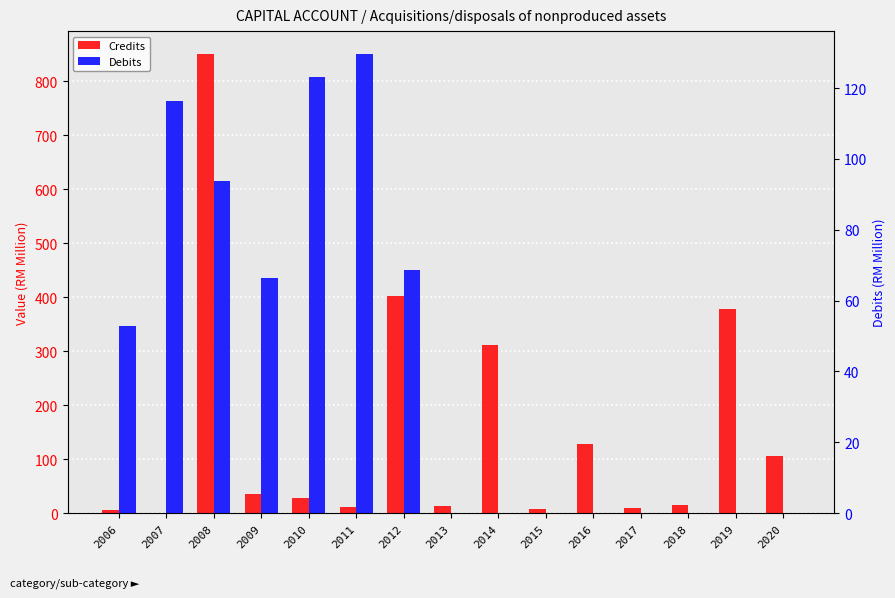

What is the total value across all series at 2019?

377.9